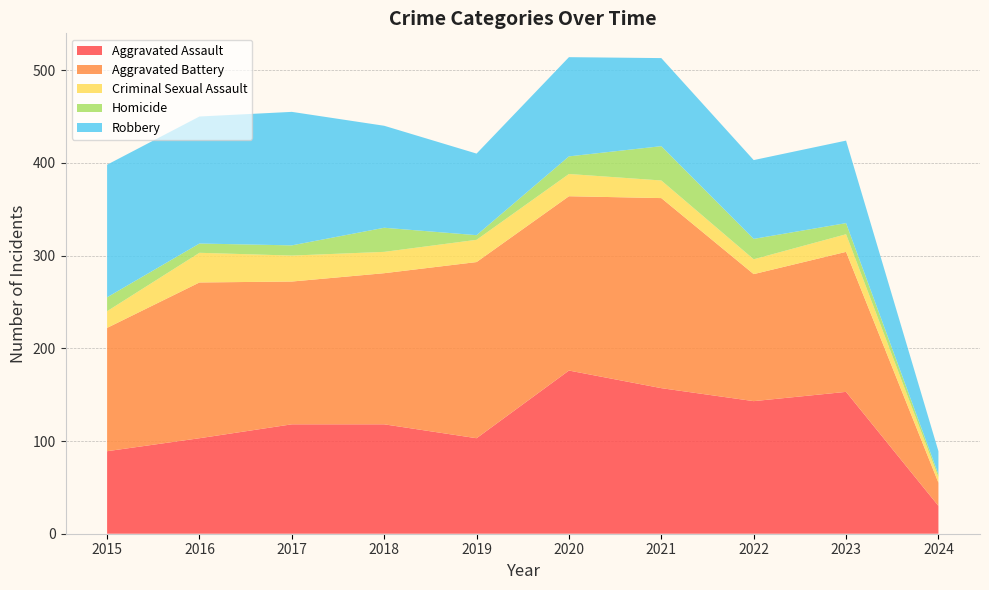

Reading left to right, transcribe all the data shown in this chart.

Aggravated Assault: 2015=89	2016=103	2017=118	2018=118	2019=103	2020=176	2021=157	2022=143	2023=153	2024=30
Aggravated Battery: 2015=133	2016=168	2017=154	2018=163	2019=190	2020=188	2021=205	2022=137	2023=151	2024=25
Criminal Sexual Assault: 2015=18	2016=32	2017=28	2018=23	2019=24	2020=24	2021=19	2022=16	2023=19	2024=6
Homicide: 2015=15	2016=10	2017=11	2018=26	2019=5	2020=19	2021=37	2022=22	2023=12	2024=3
Robbery: 2015=143	2016=137	2017=144	2018=110	2019=88	2020=107	2021=95	2022=85	2023=89	2024=25